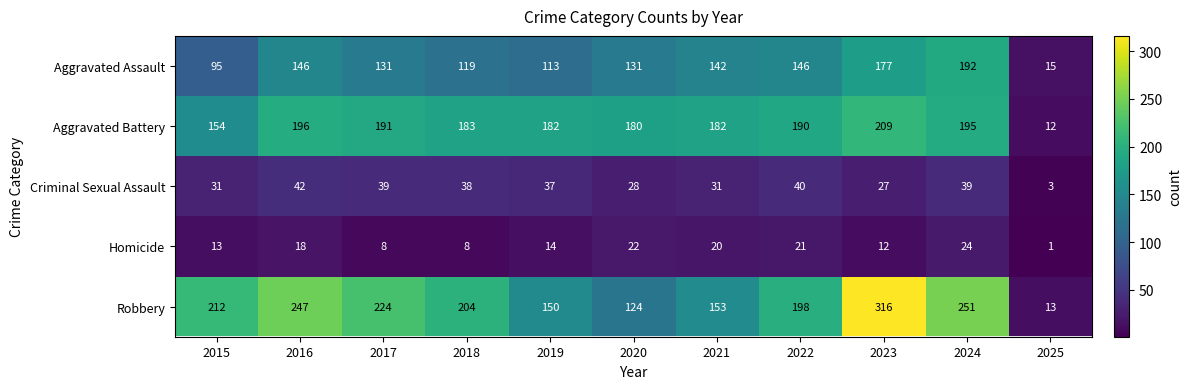

What is the sum of the Homicide values at 2024 and 2016?

42